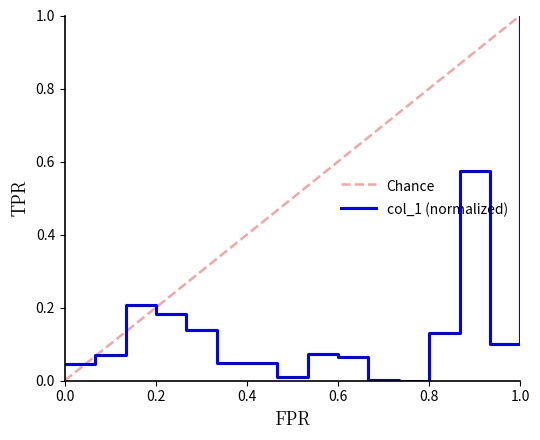

What is the change in value from 1 to 12?

+0.1